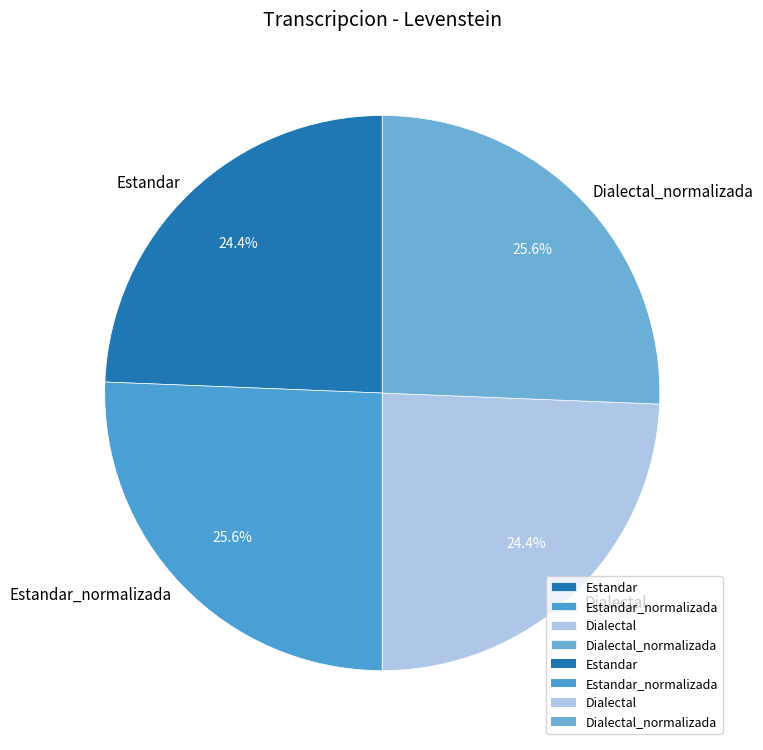

Is there a majority slice in this chart?

No